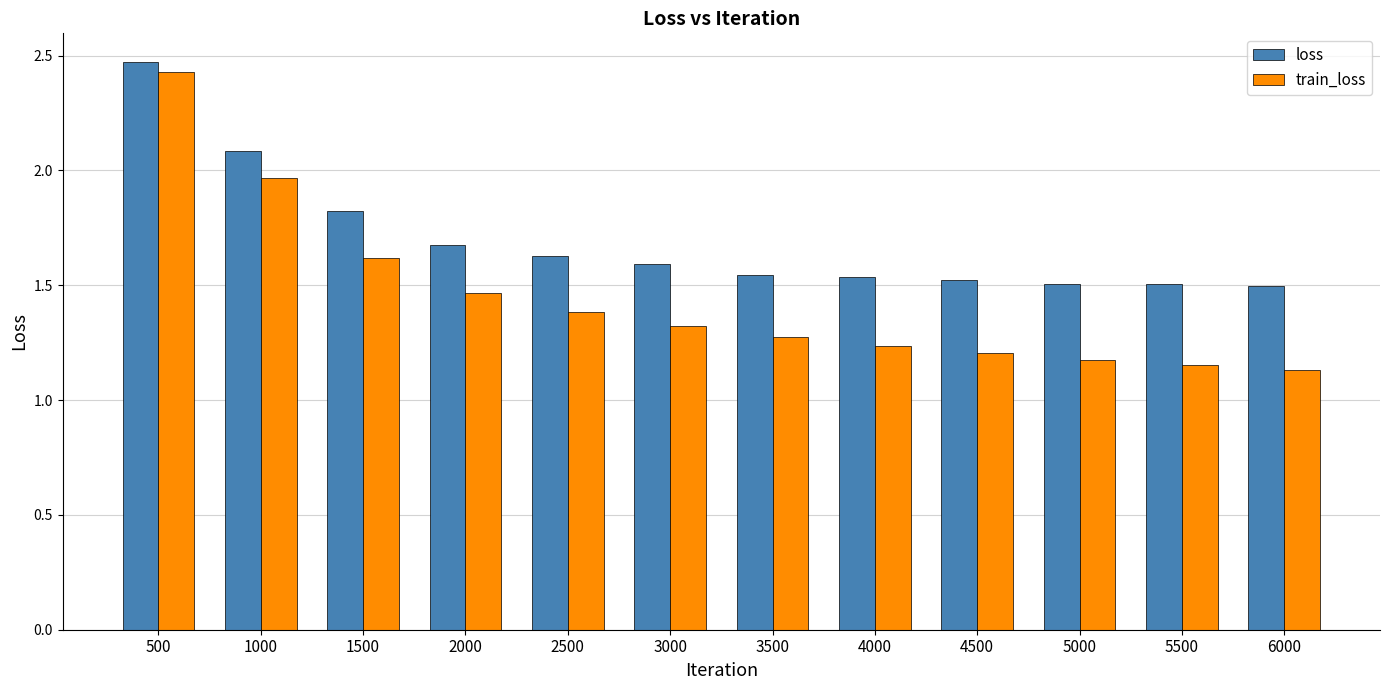

What is the difference between the maximum and minimum values in the loss series?

1.0